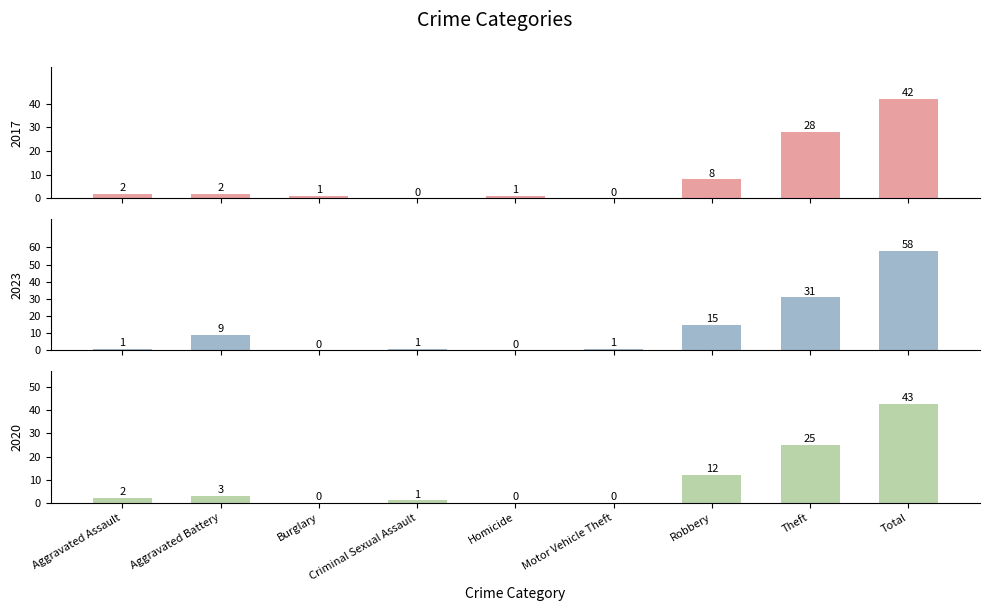

What is the average value of the 2020 series?

10